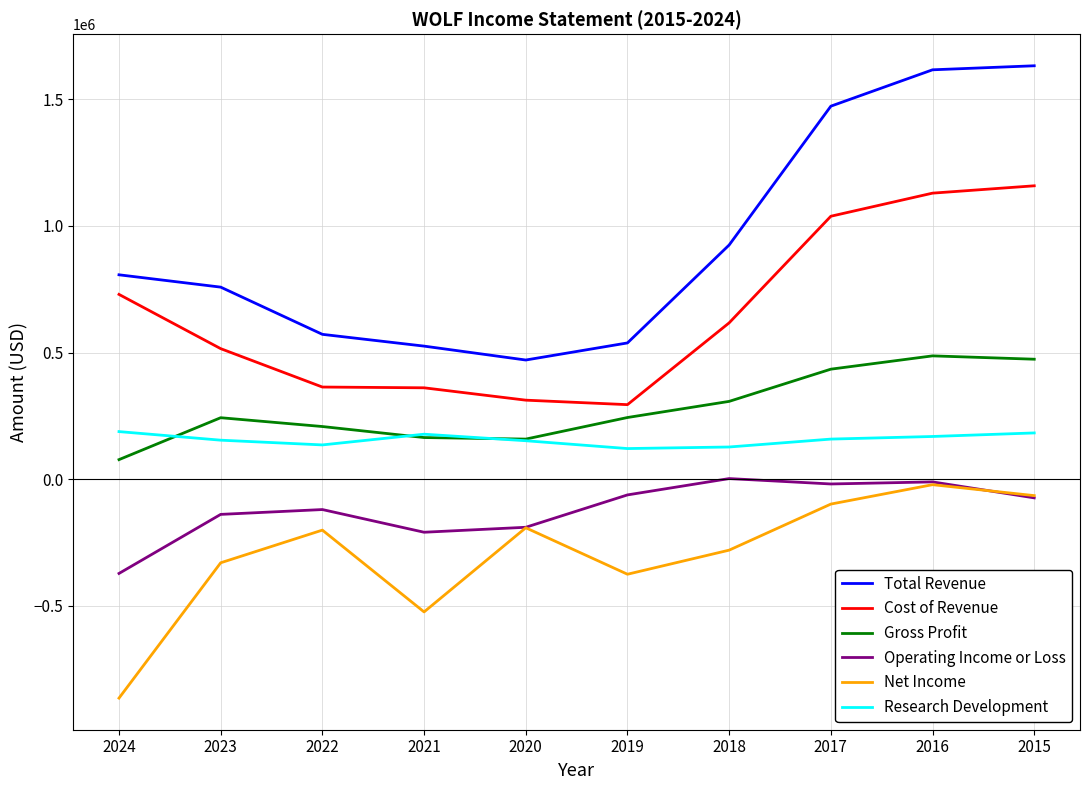

The value of Cost of Revenue at 2016 is 1739343. True or false?

False